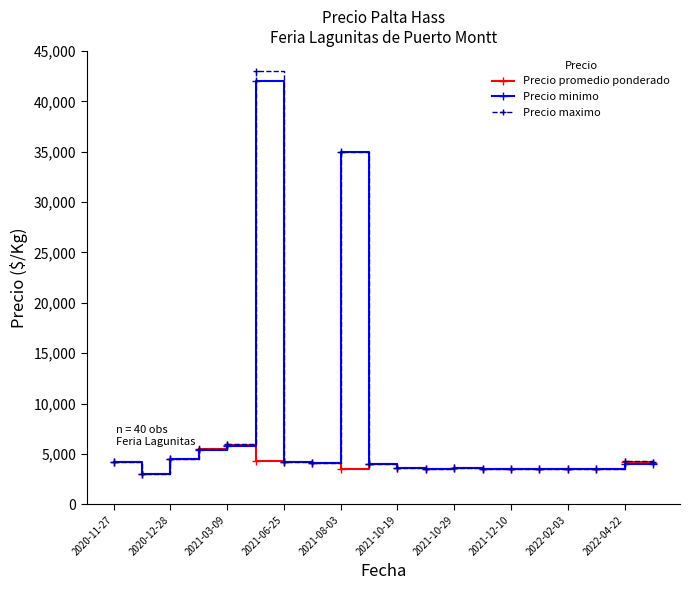

How many data points in Precio minimo are less than 4000?

9